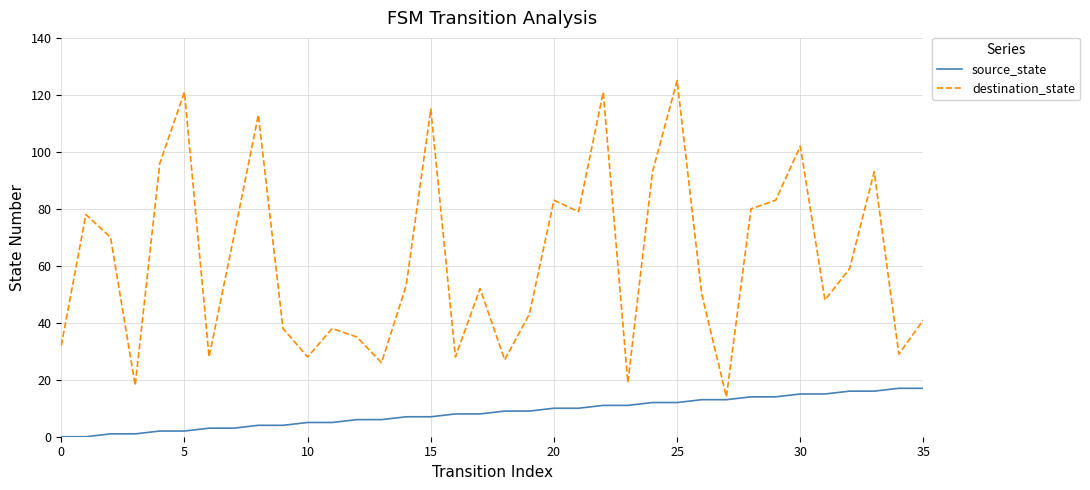

List the series in order of their overall mean, lowest first.

source_state, destination_state